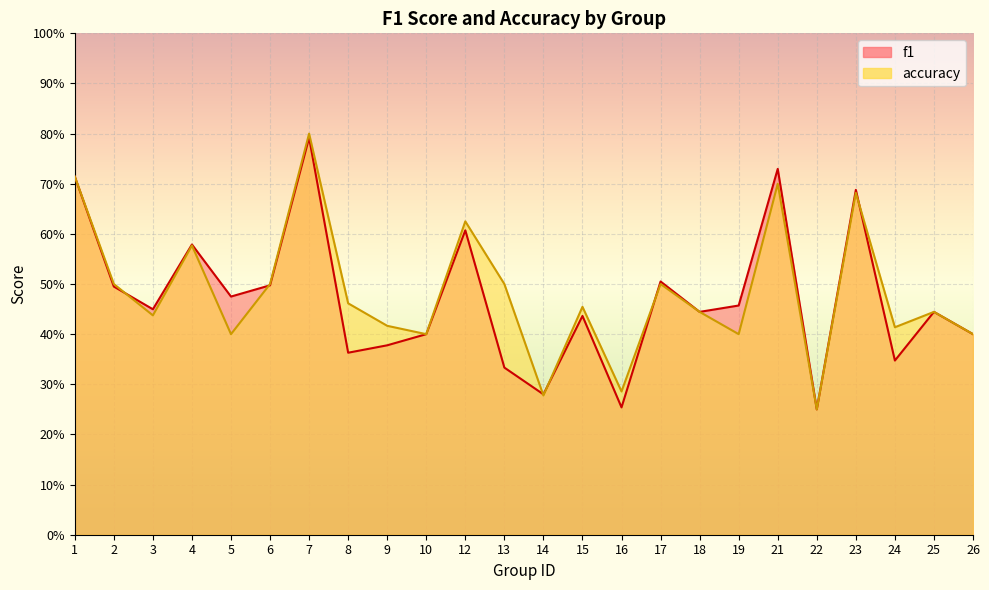

Where is accuracy nearest to the value 0?

22